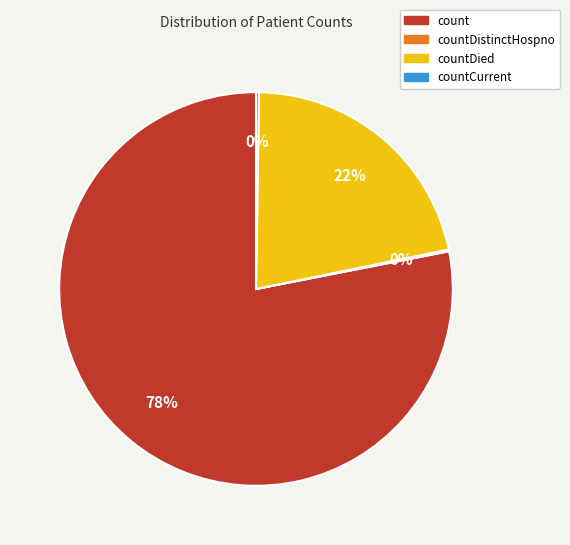

Between count and countDied, which is larger?

count